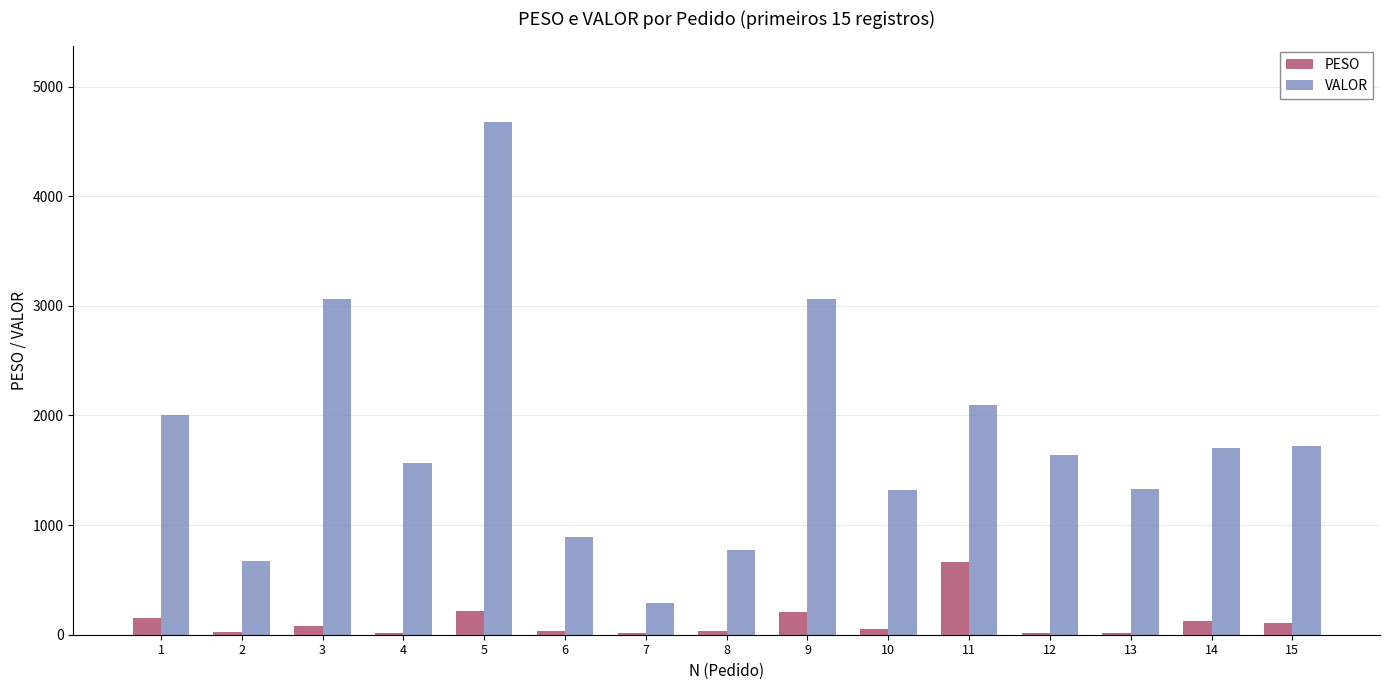

What is the sum of all PESO values?

1766.3